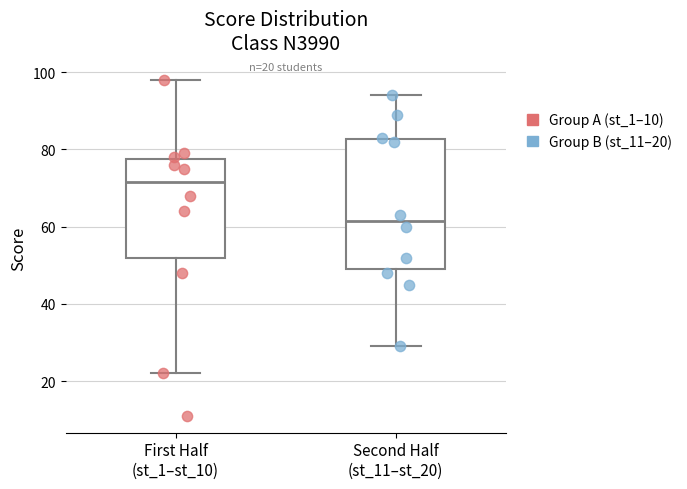

Which box's median line is the lowest?

Second Half (st_11–st_20)